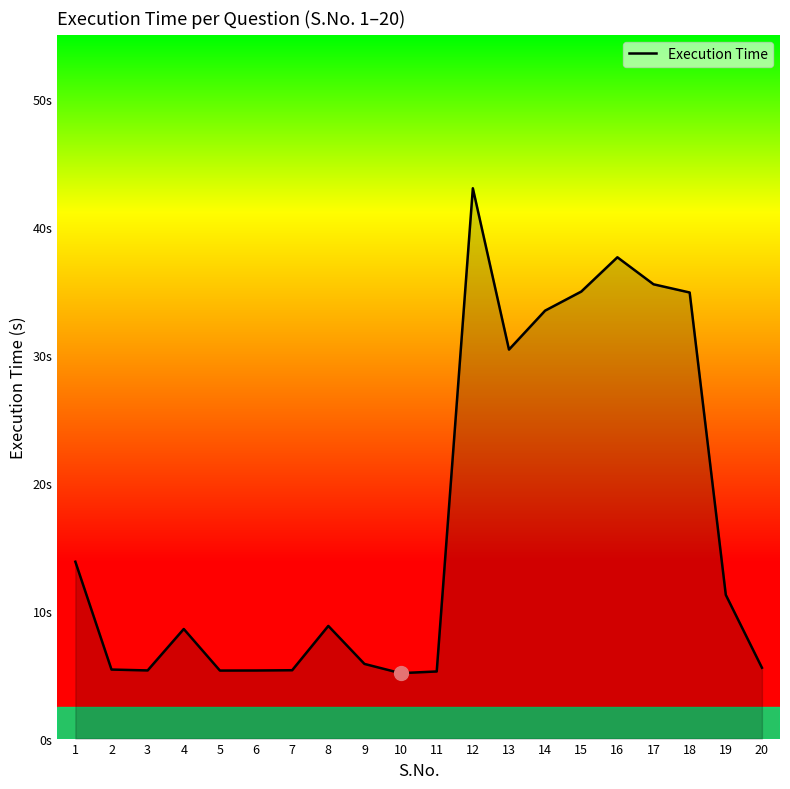

Does the chart have visible grid lines?

No